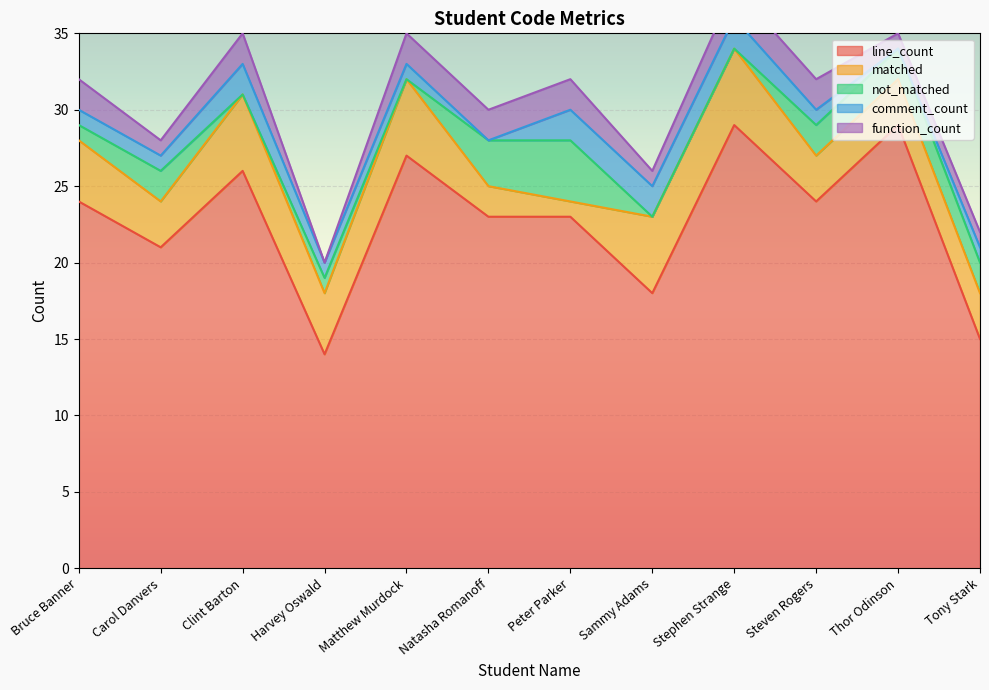

Which series has the largest range (max minus min)?

line_count